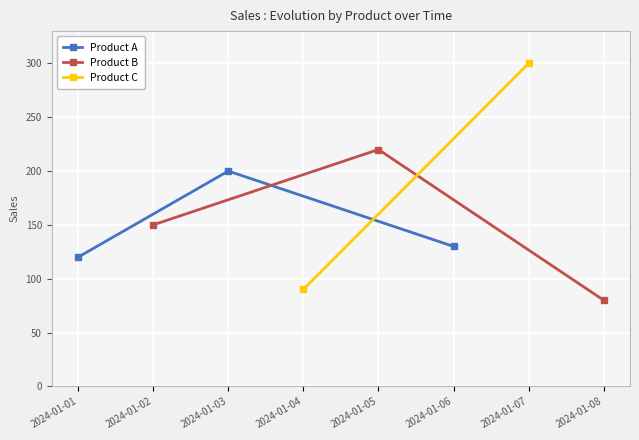

At which label does Product A first exceed 130?

2024-01-03